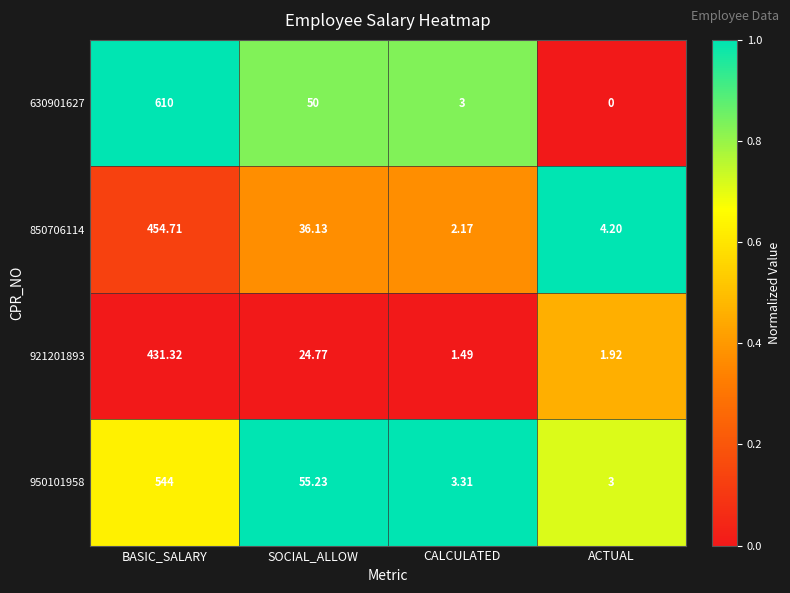

At which category is the sum across all series the highest?

BASIC_SALARY